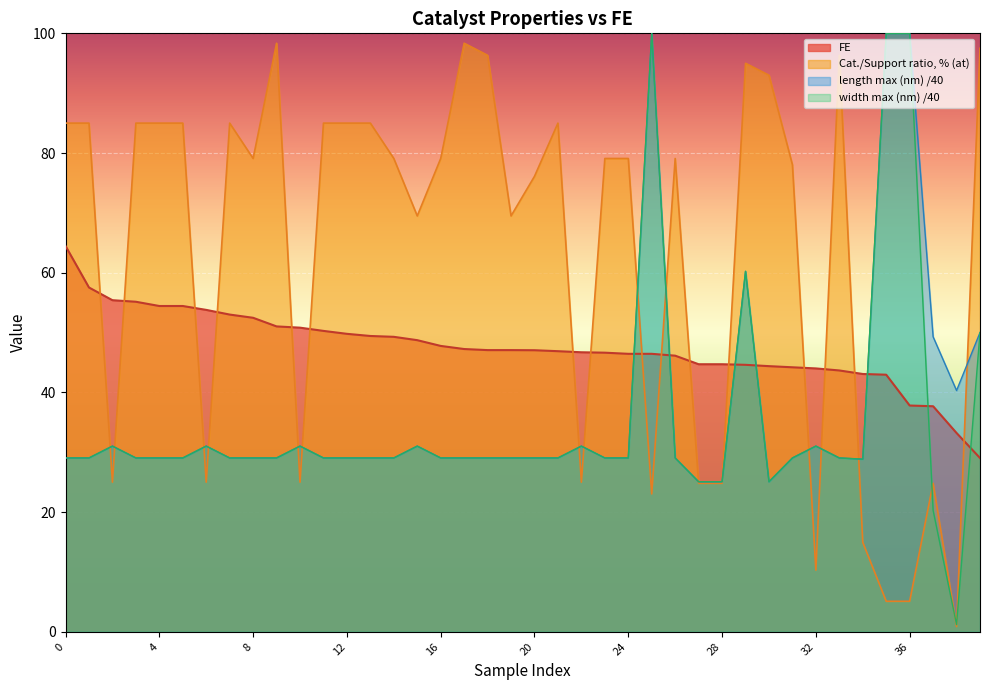

What are all the series names shown in the legend?

FE, Cat./Support ratio, % (at), length max (nm) /40, width max (nm) /40